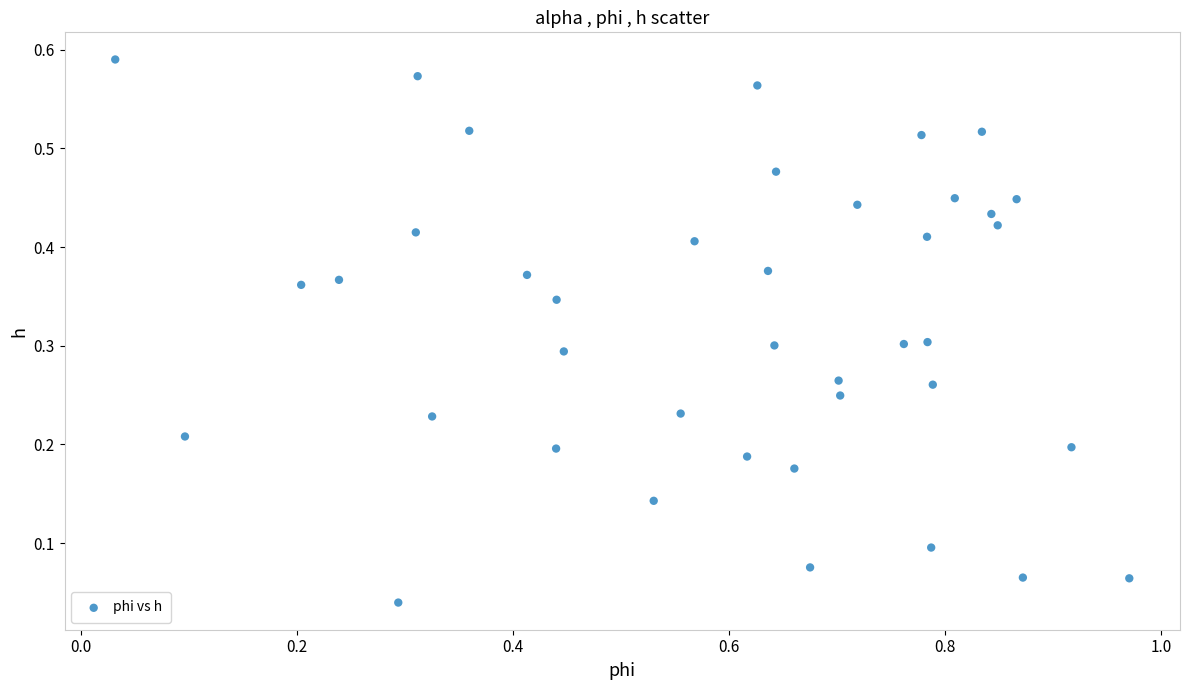

What is the range of X values (max minus min)?

0.9